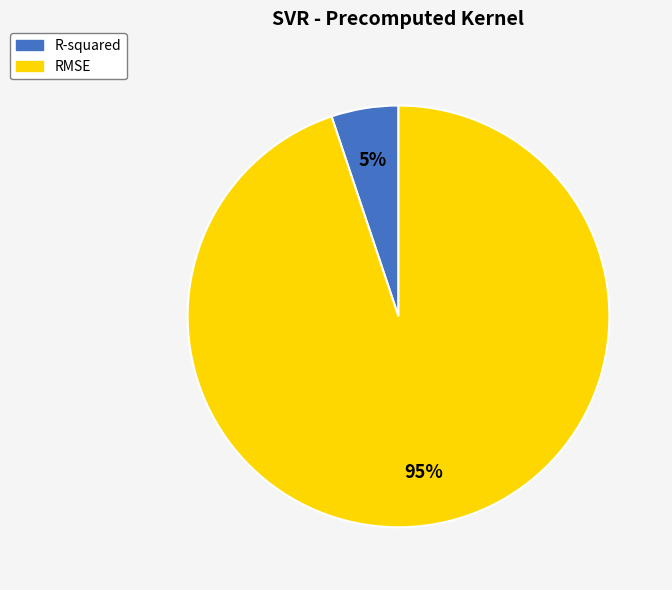

Which has a higher value, RMSE or R-squared?

RMSE